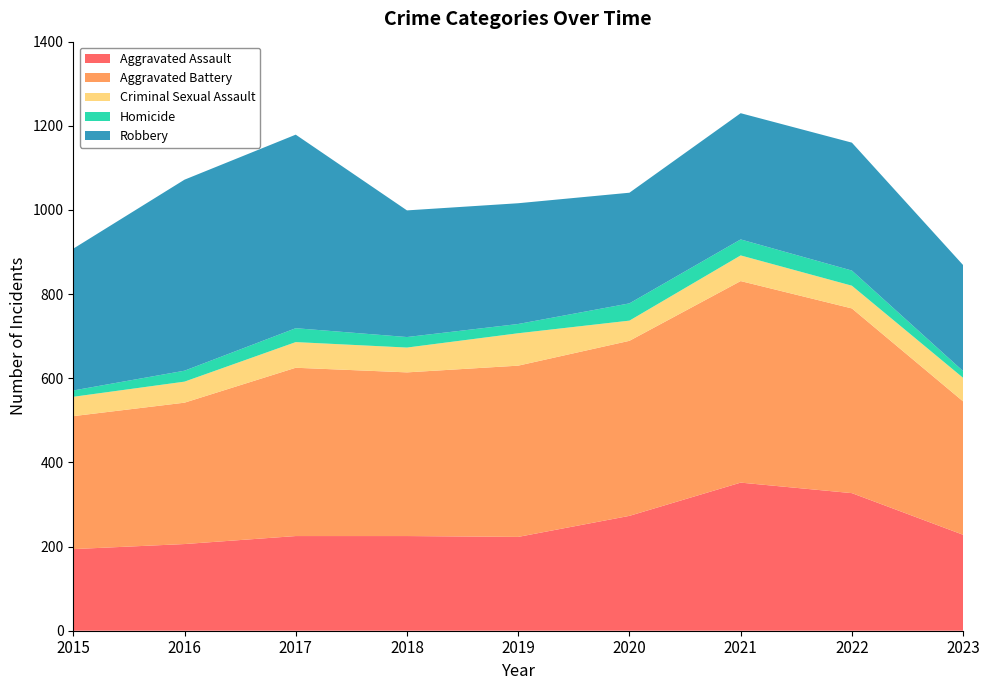

Reading left to right, list all the values displayed in this chart.

Aggravated Assault: 194	206	225	225	223	273	352	327	228
Aggravated Battery: 316	336	400	389	407	416	479	439	317
Criminal Sexual Assault: 46	50	61	59	77	48	61	54	56
Homicide: 15	26	33	25	22	41	38	36	16
Robbery: 337	454	460	301	287	263	300	304	252